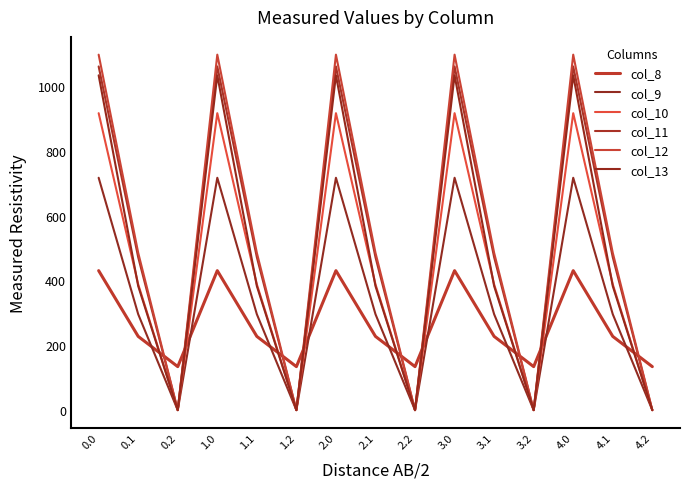

Which has a higher value, 3.0 or 2.2?

3.0